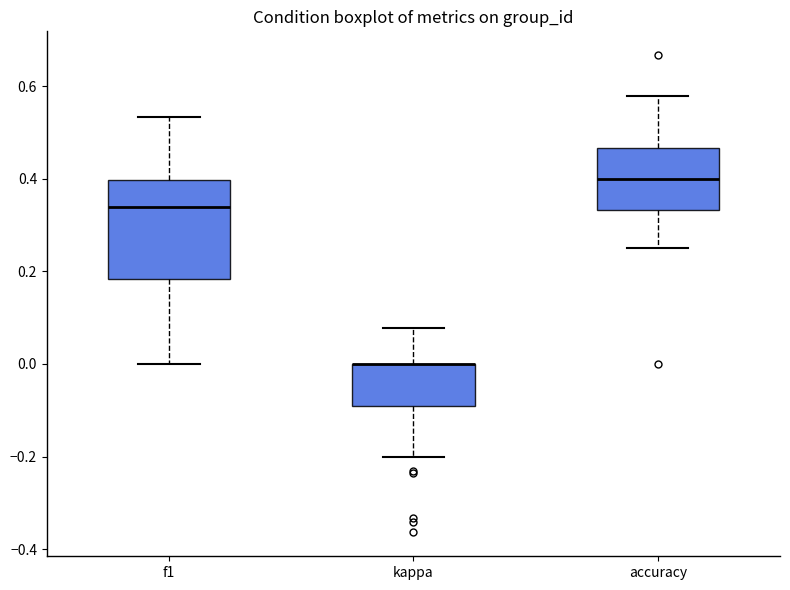

Reading left to right, read every box against the y-axis: the position of its median line, the range the box covers, and the ends of its whiskers. The values are not printed on the chart, so give them approximately, as read against the axis.

f1: median 0.34, box 0.18 to 0.40, whiskers 0.00 to 0.54
kappa: median 0.00 (drawn on the box's upper edge), box -0.10 to 0.00, whiskers -0.20 to 0.08
accuracy: median 0.40, box 0.34 to 0.46, whiskers 0.26 to 0.58